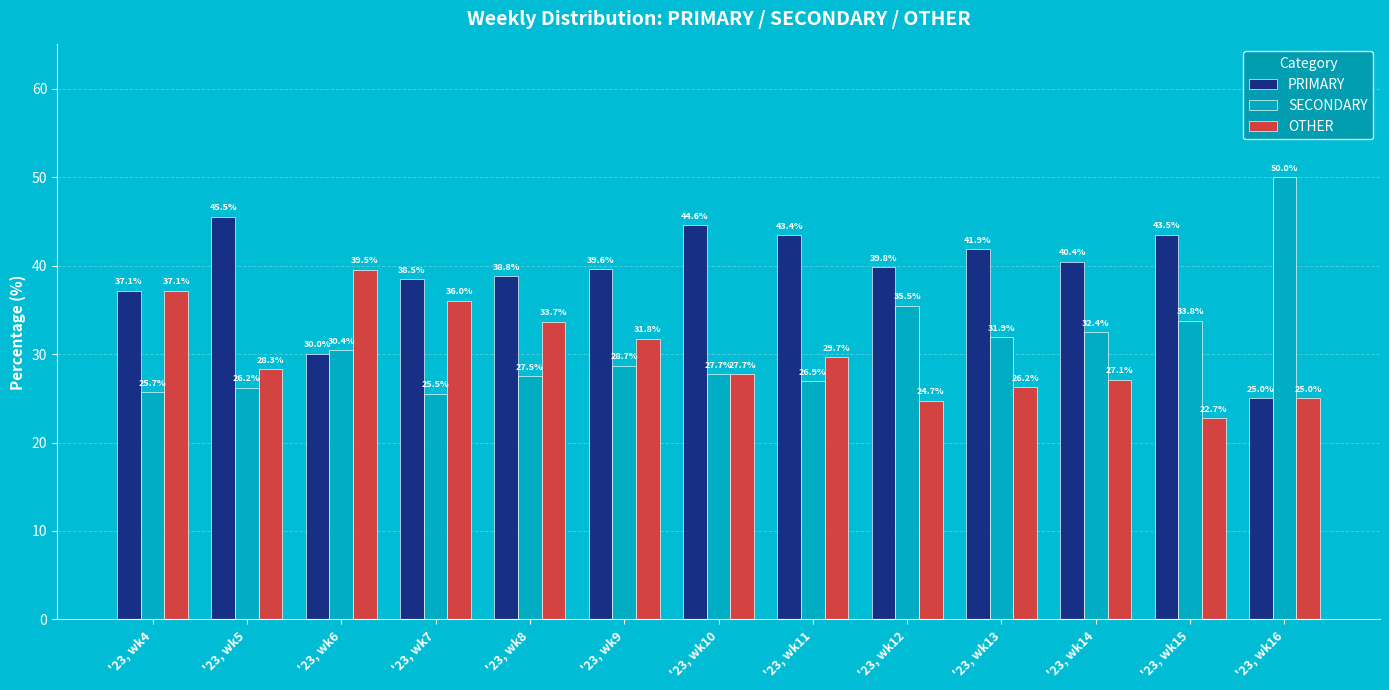

Is it true that PRIMARY equals 38.8 at '23, wk8?

True